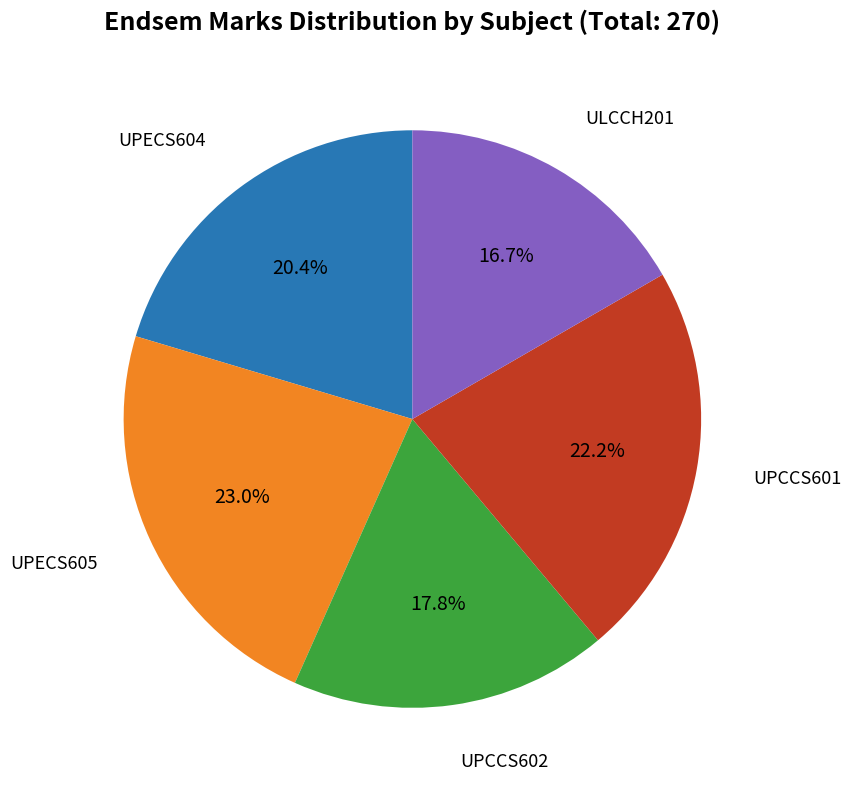

What is the ratio of the value at UPCCS602 to the value at UPCCS601?

0.8